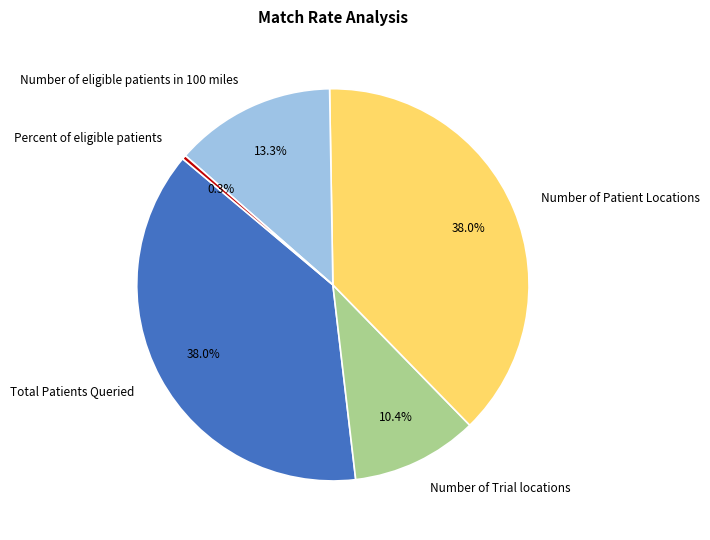

Do Total Patients Queried and Number of eligible patients in 100 miles together represent more than half of the pie?

Yes